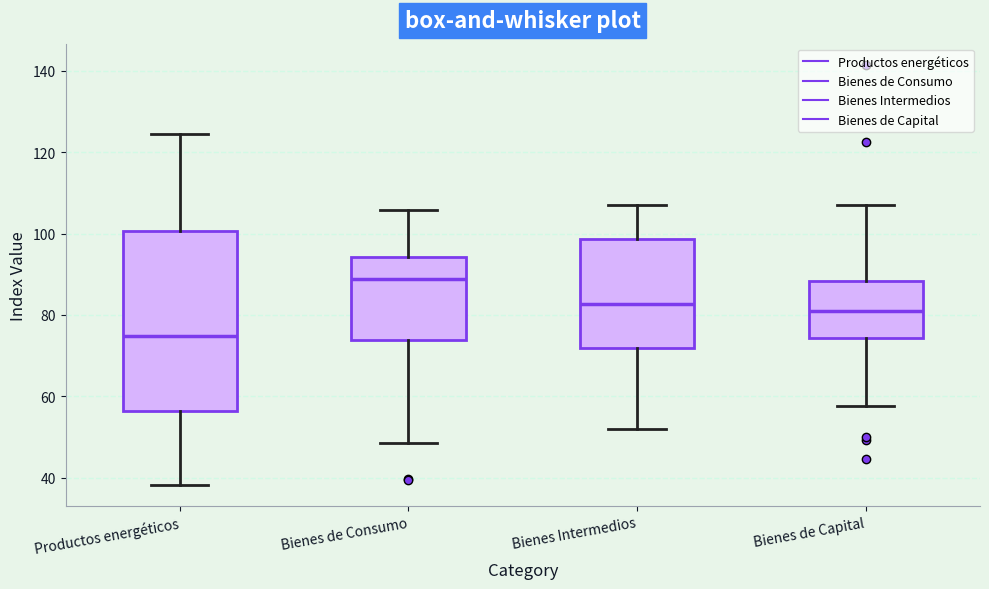

Comparing the boxes themselves (not the whiskers), which one is the tallest?

Productos energéticos